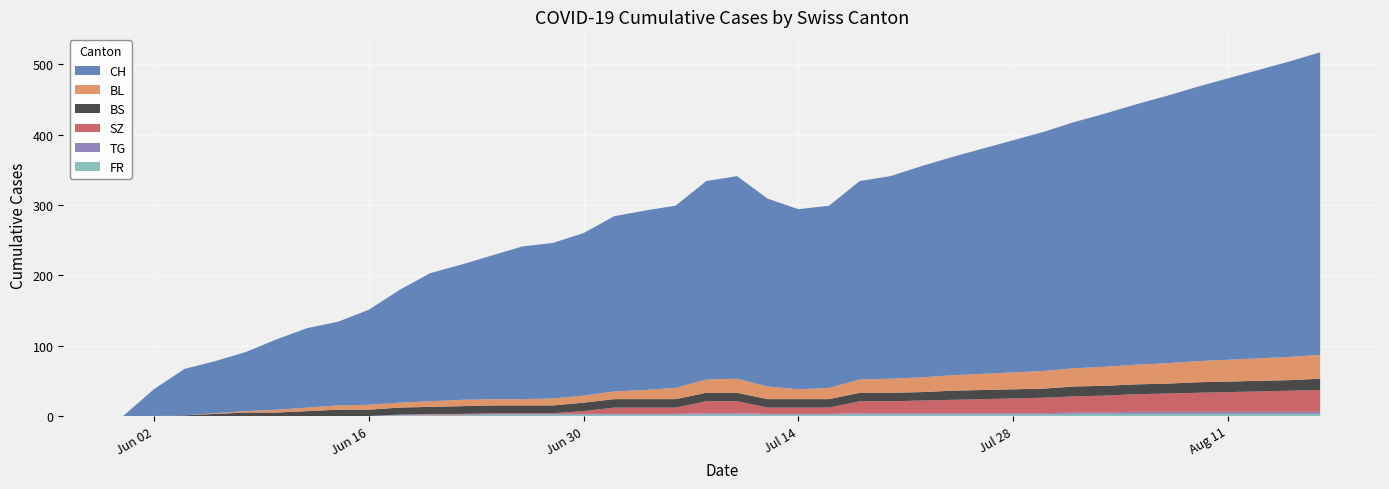

Reading left to right, transcribe all the data shown in this chart.

CH: 0	38	66	74	84	100	113	119	135	160	182	192	204	217	221	231	249	255	259	282	288	267	256	259	282	288	300	310	320	330	340	350	360	370	380	390	400	410	420	430
BL: 0	0	0	1	2	4	5	6	7	7	8	9	9	9	10	10	11	13	16	19	20	18	14	16	19	20	21	22	23	24	25	26	27	28	29	30	31	32	33	34
BS: 0	0	1	3	5	5	7	9	9	10	10	11	11	11	11	12	12	12	12	12	12	12	12	12	12	12	12	13	13	13	13	14	14	14	14	15	15	15	15	16
SZ: 0	0	0	0	0	0	0	0	0	0	1	1	1	1	1	4	9	9	9	17	17	9	9	9	17	17	18	19	20	21	22	23	24	25	26	27	28	29	30	31
TG: 0	0	0	0	0	0	0	0	0	1	1	1	1	1	1	1	1	1	1	2	2	1	1	1	2	2	2	2	2	2	2	2	2	3	3	3	3	3	3	3
FR: 0	0	0	0	0	0	0	0	0	1	1	1	2	2	2	2	2	2	2	2	2	2	2	2	2	2	2	2	2	2	2	3	3	3	3	3	3	3	3	3